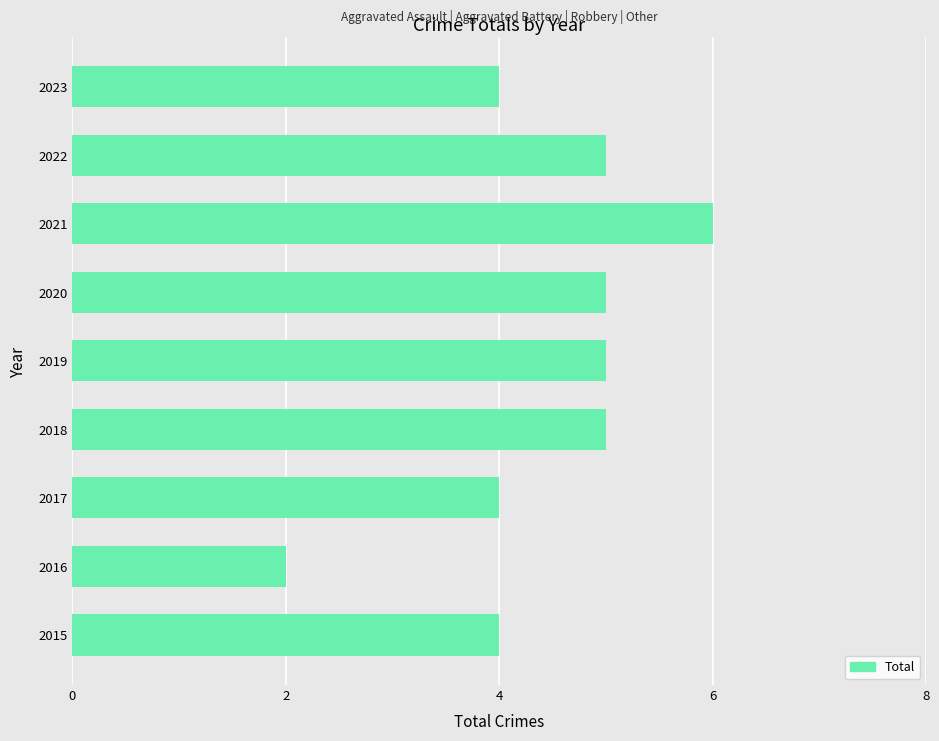

The chart shows a value of 4 at 2016. True or false?

False